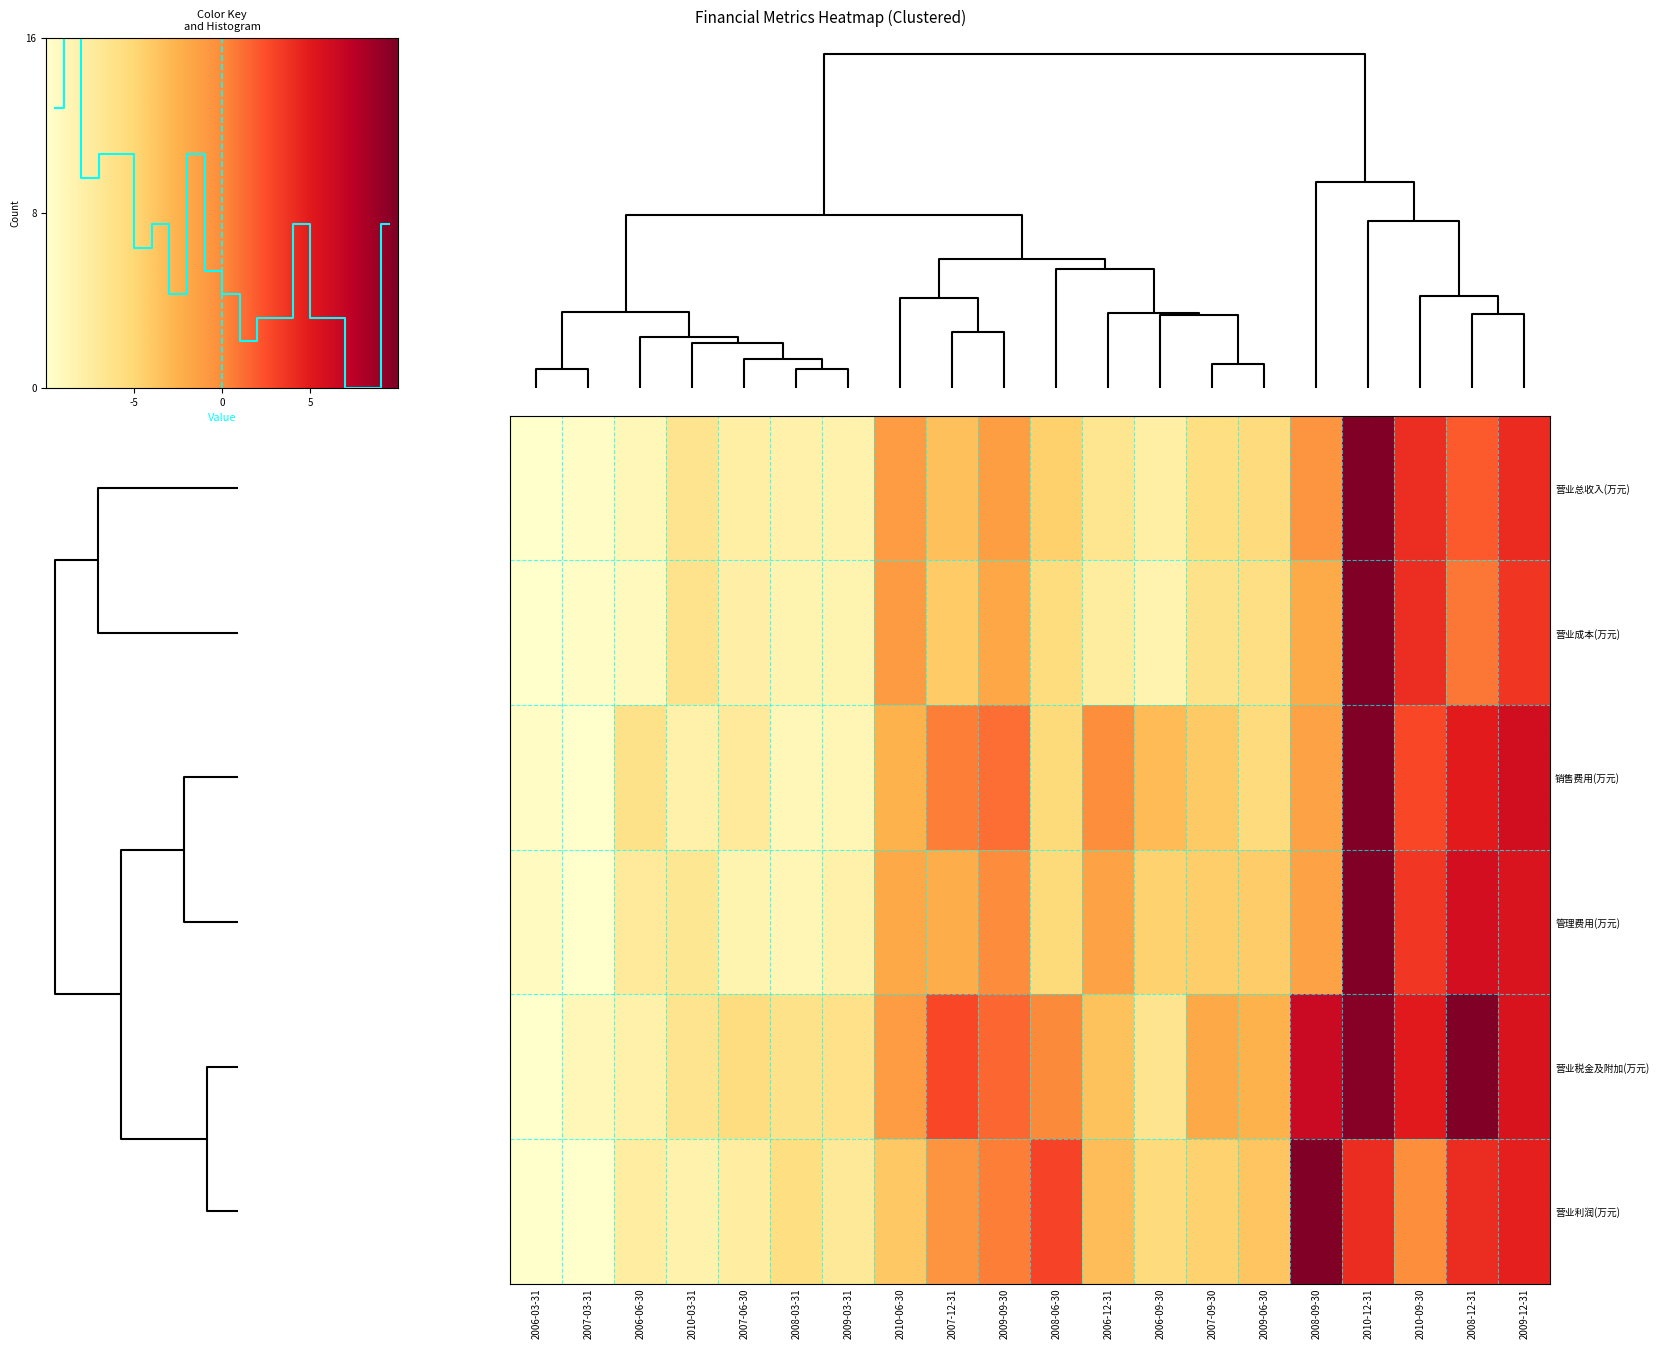

At which label does 营业利润(万元) reach its peak?

2008-09-30